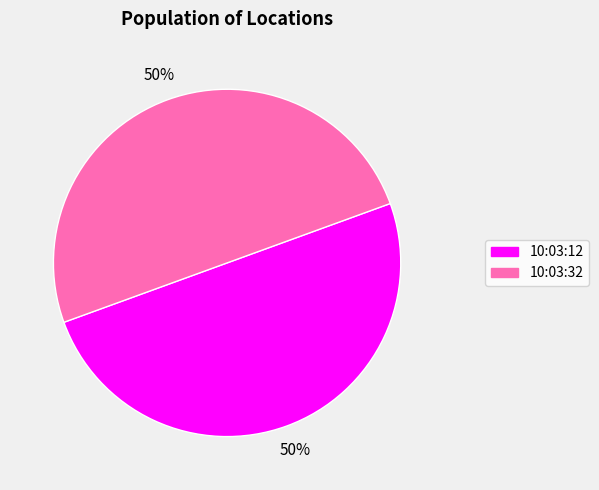

How many slices are in this pie chart?

2